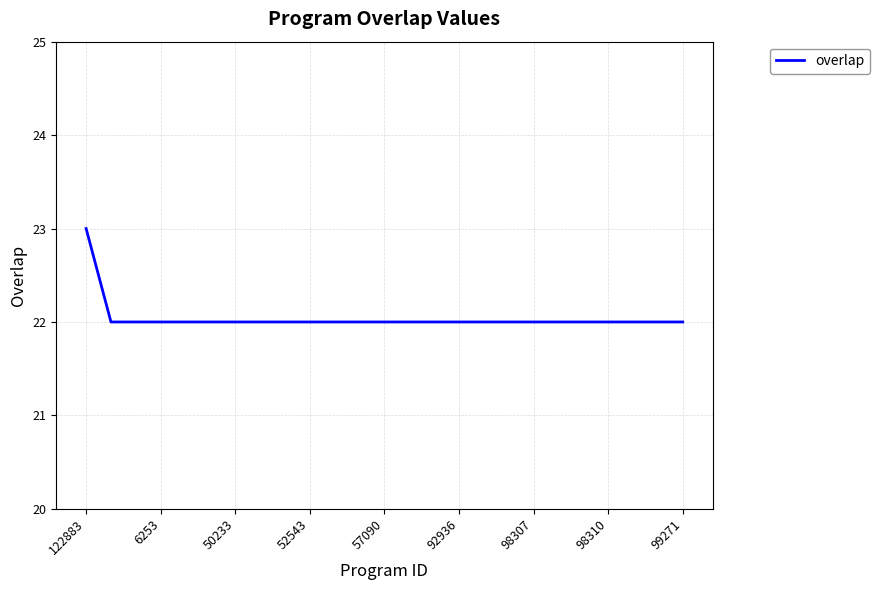

What is the minimum value shown in the chart?

22